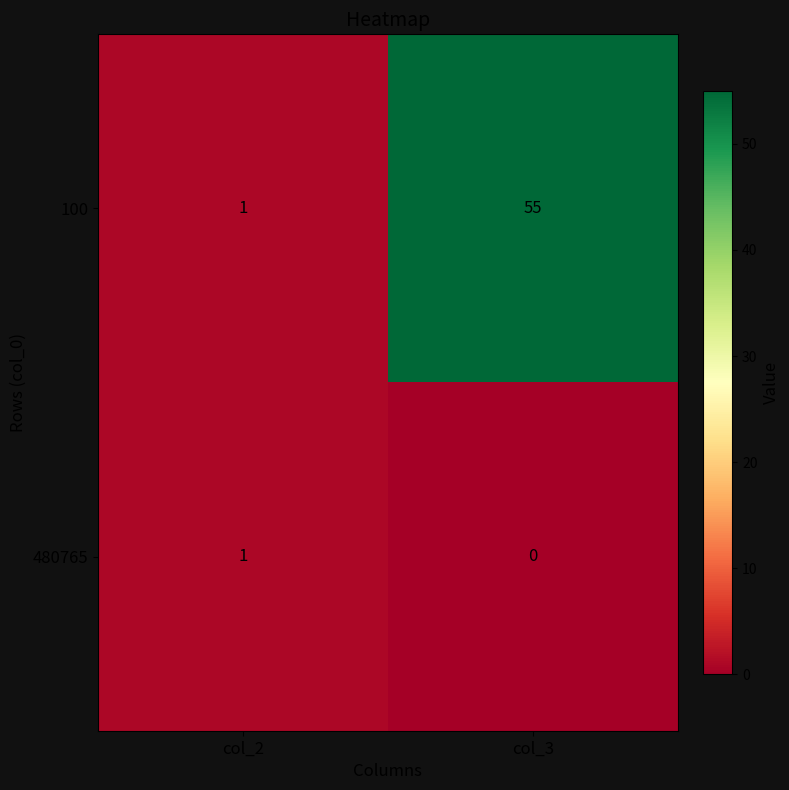

What is the sum of all 100 values?

56